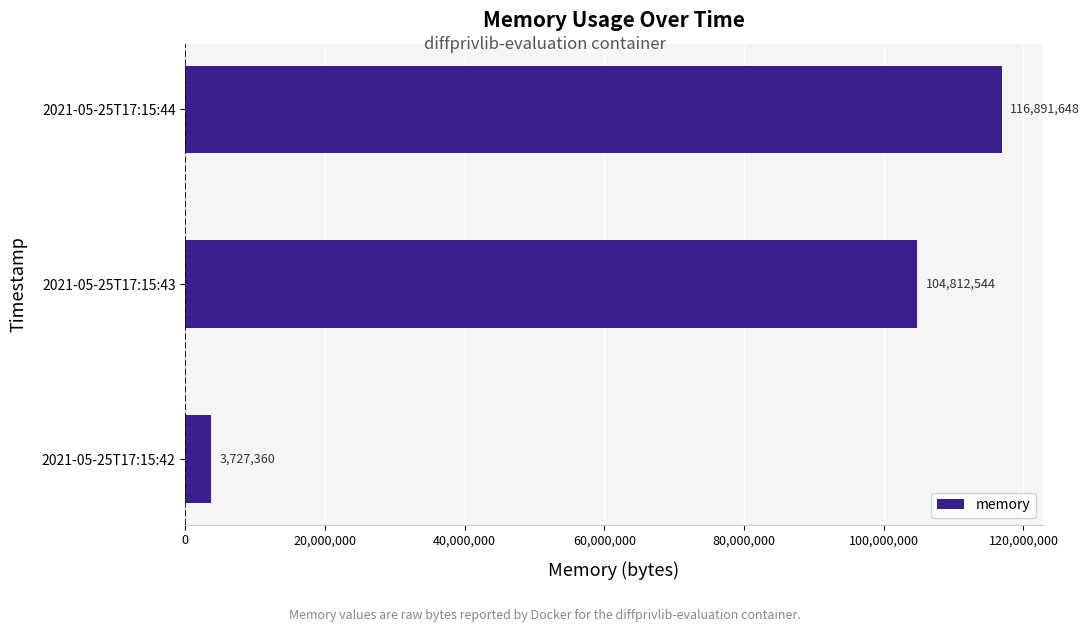

How many data points are less than 104812544?

1